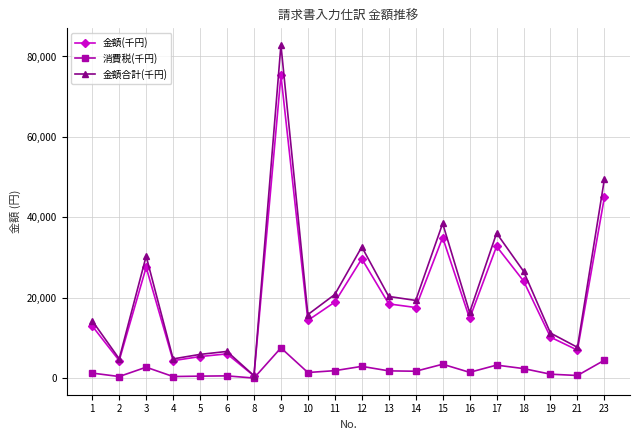

At which category does 金額合計(千円) reach its first local peak?

3